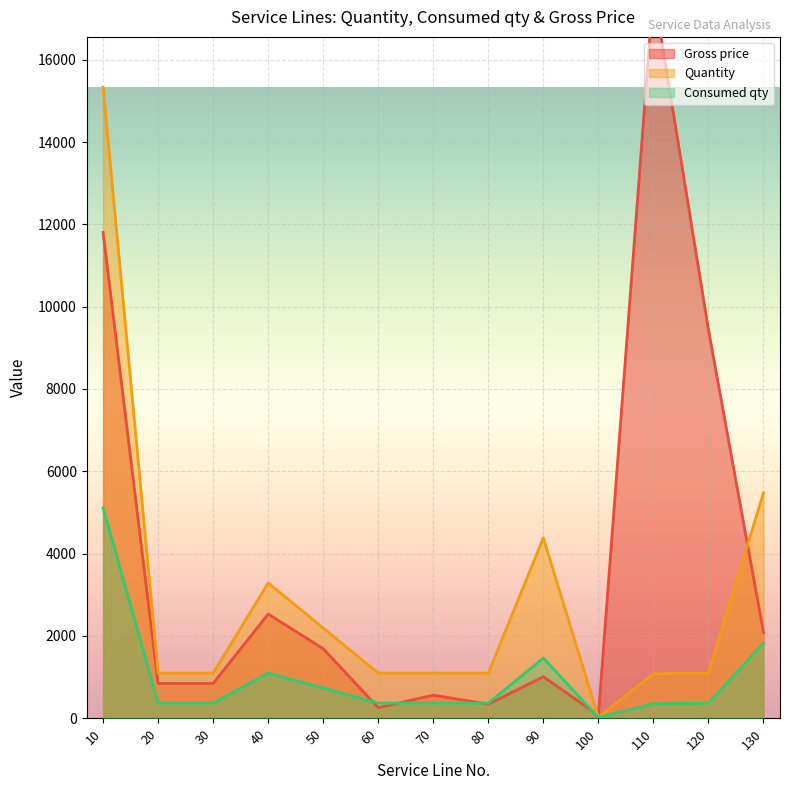

Which series ends up on top after the final intersection of Consumed qty and Gross price?

Gross price